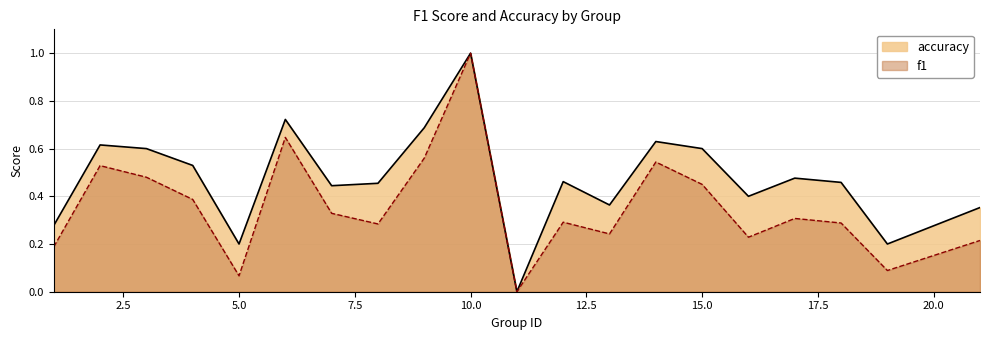

Does the chart have visible grid lines?

Yes